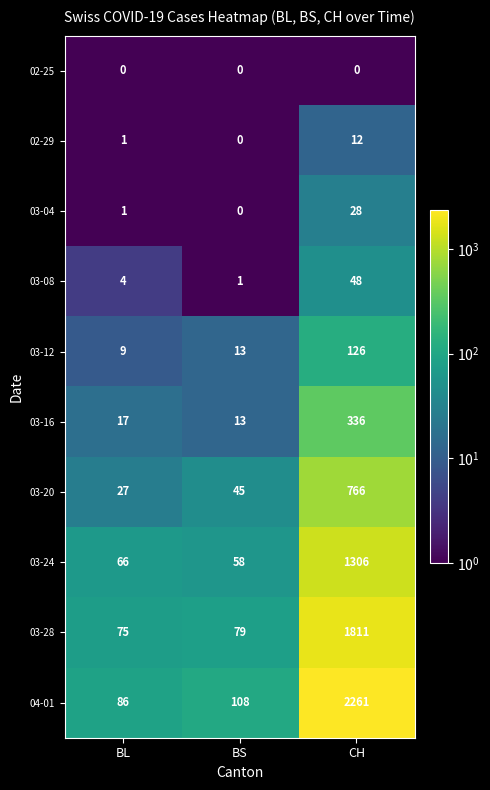

What is the difference between the maximum and minimum values in the 03-24 series?

1248